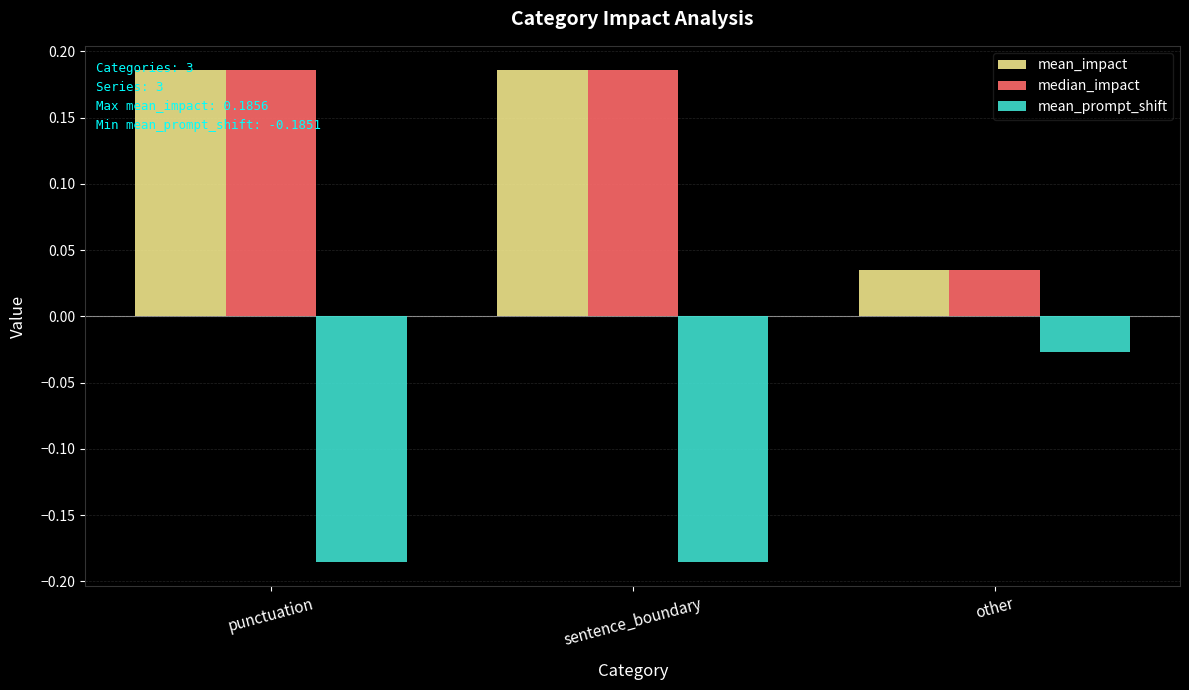

How many bars are there in total?

9